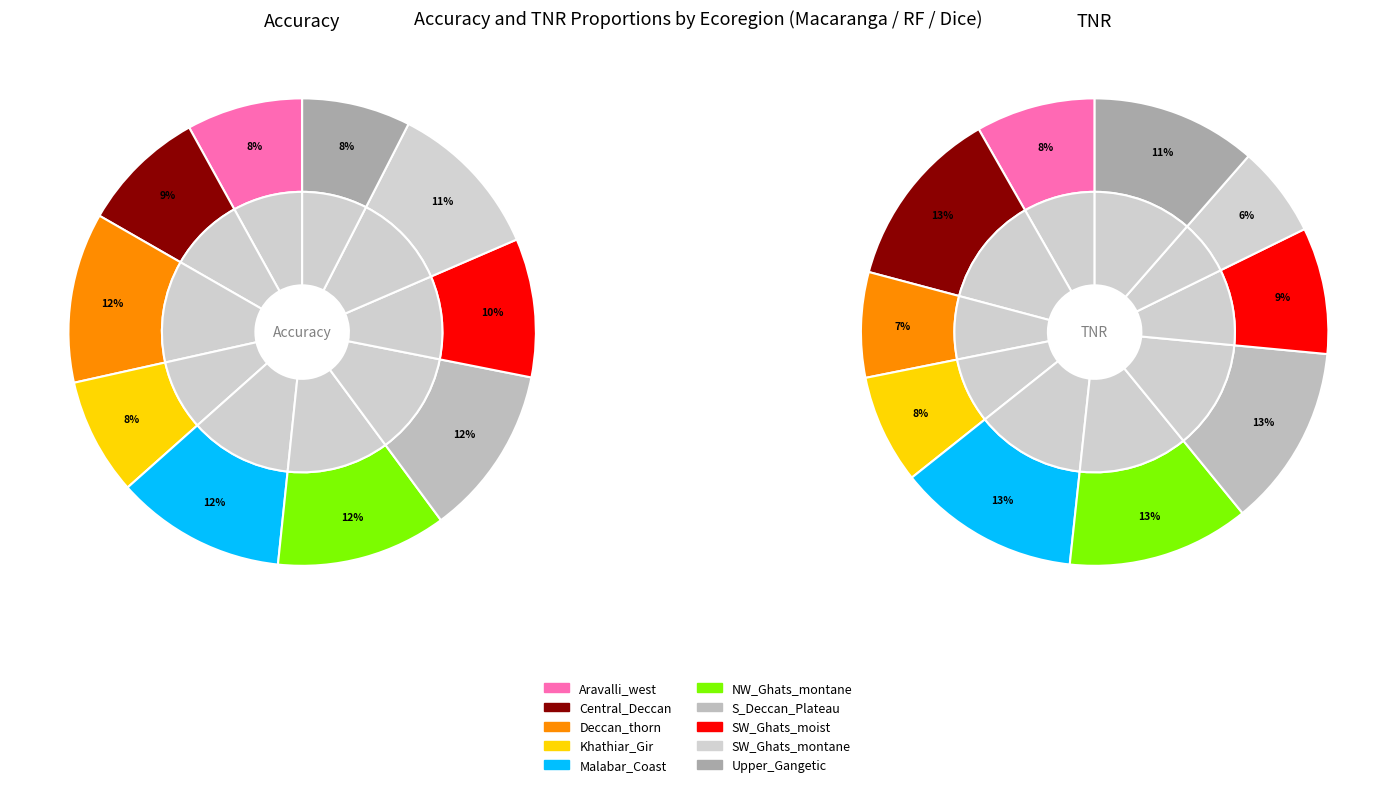

To the nearest percent, what portion does 2 represent?

7%